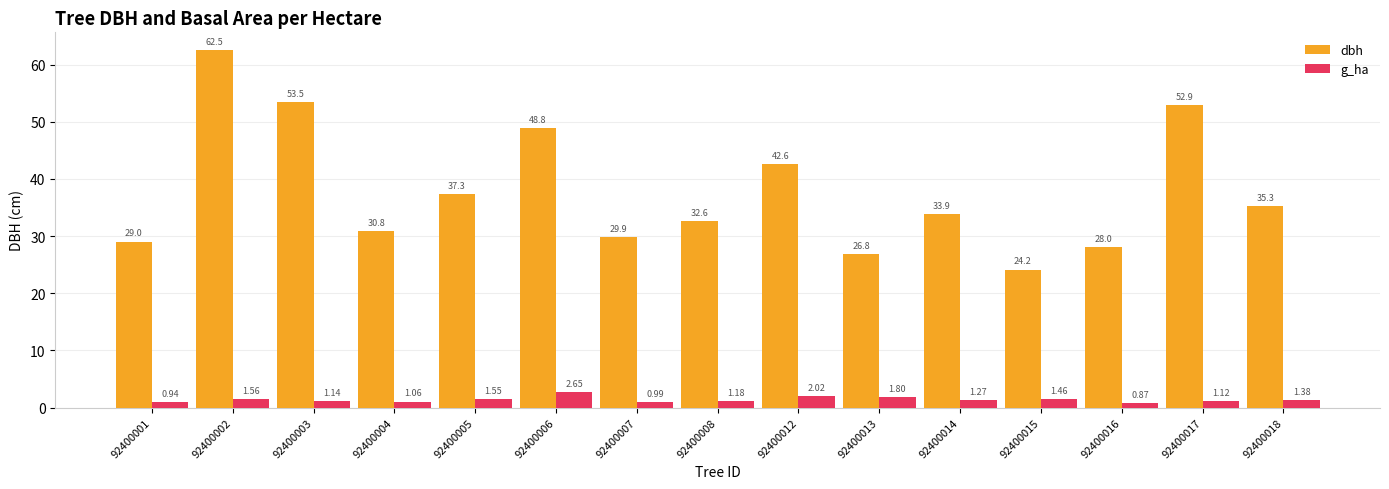

Which series changed the most between 92400002 and 92400012?

dbh